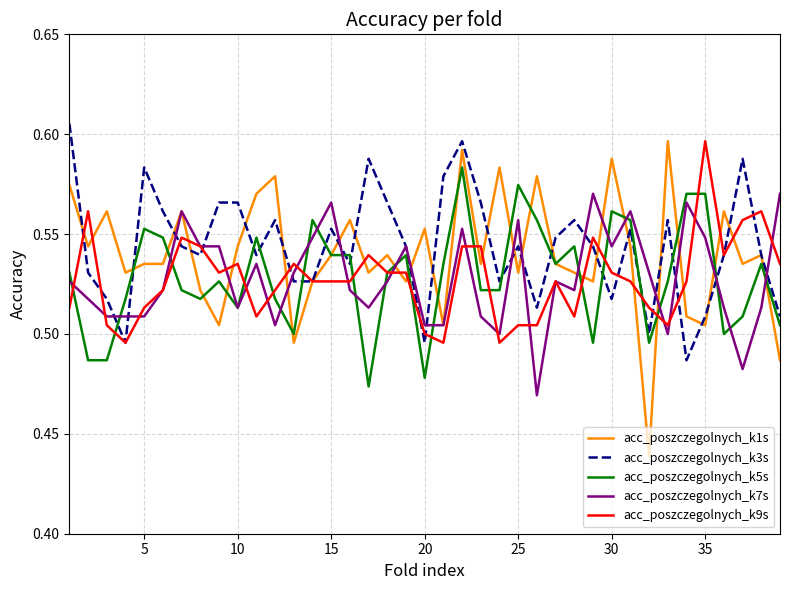

How many lines are shown in the chart?

5